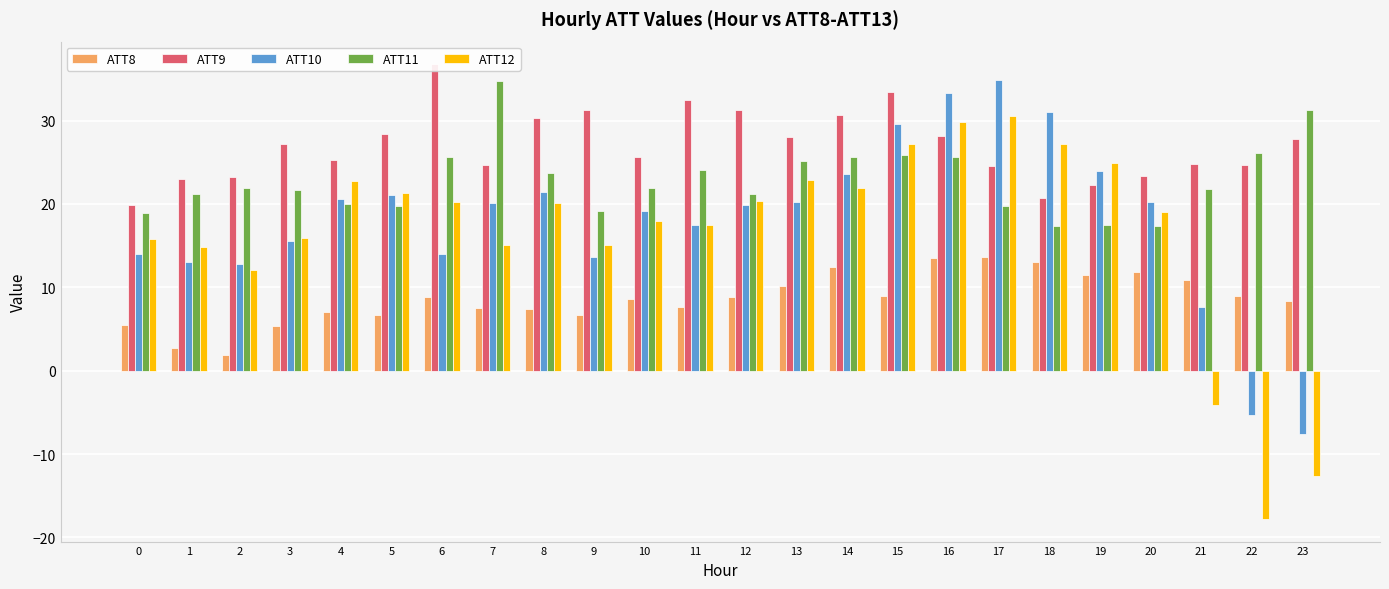

What is the maximum value for ATT12?

30.5